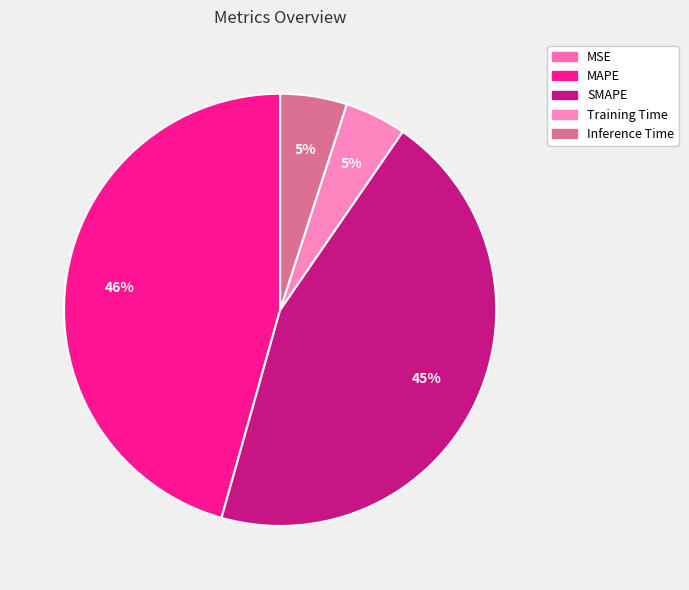

Is the sum of Inference Time and Training Time greater than half?

No